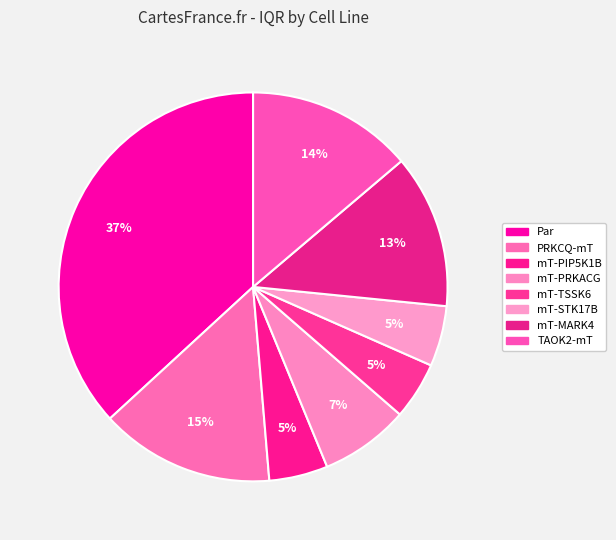

Count the number of slices in the pie.

8